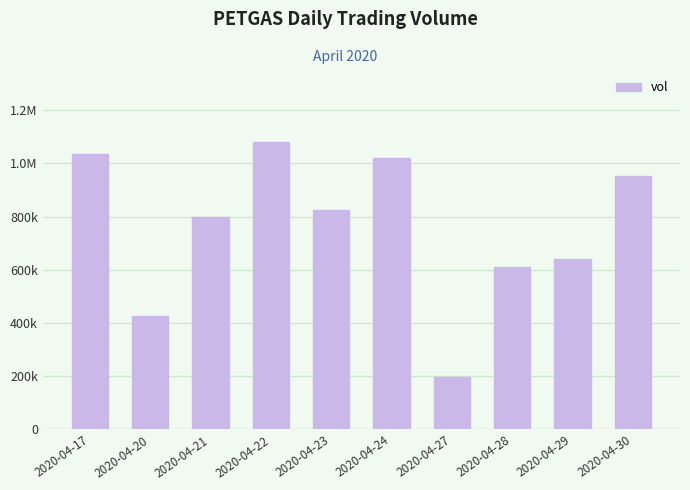

Reading left to right, list all the values displayed in this chart.

1036500	426200	799600	1080800	825300	1019100	195600	612400	640000	950800